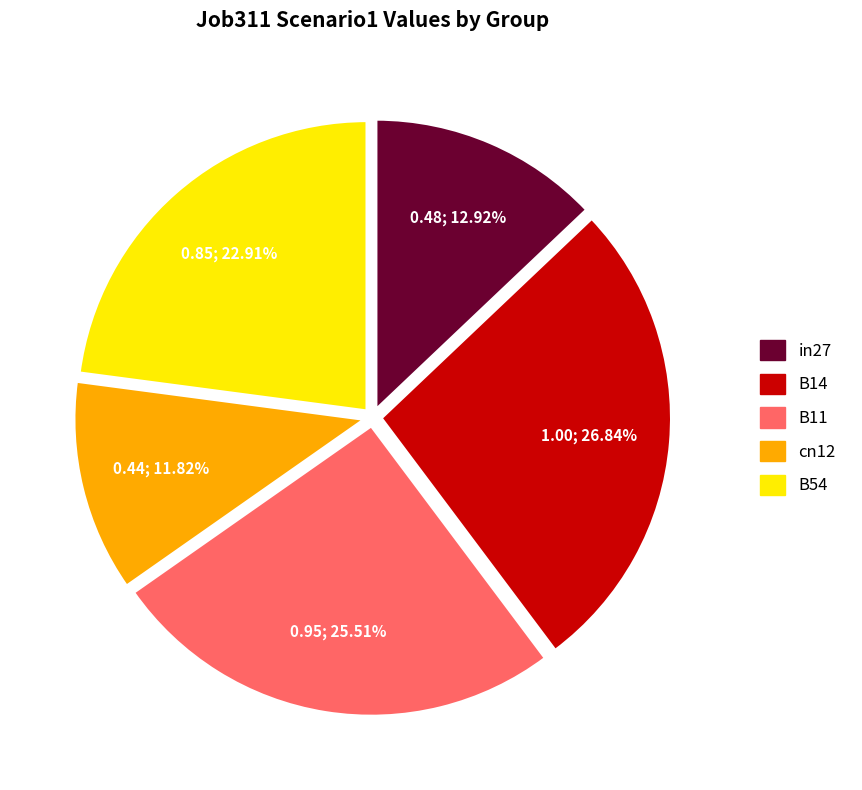

What percentage is the in27 slice, to the nearest percent?

13%